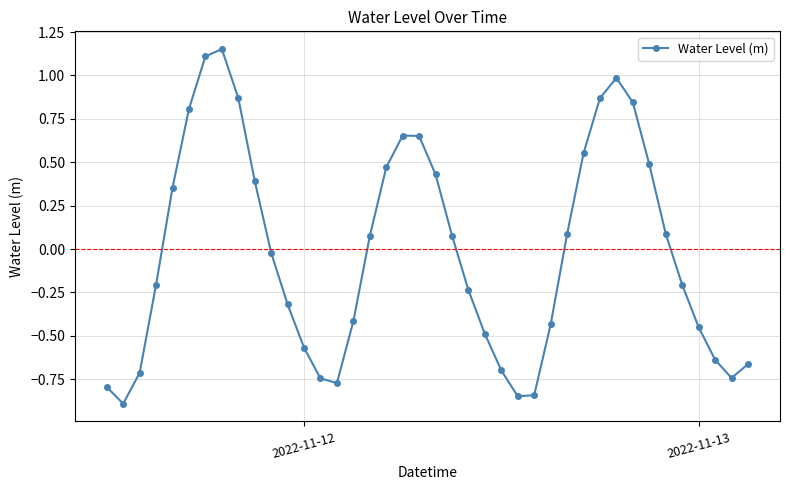

What is the difference between the maximum and minimum values?

2.0